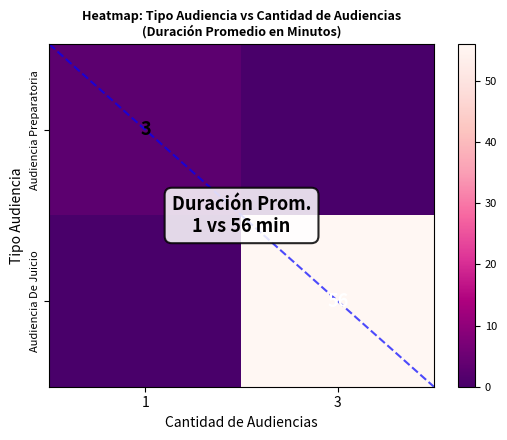

The value of Audiencia De Juicio at 3 is 14. True or false?

False